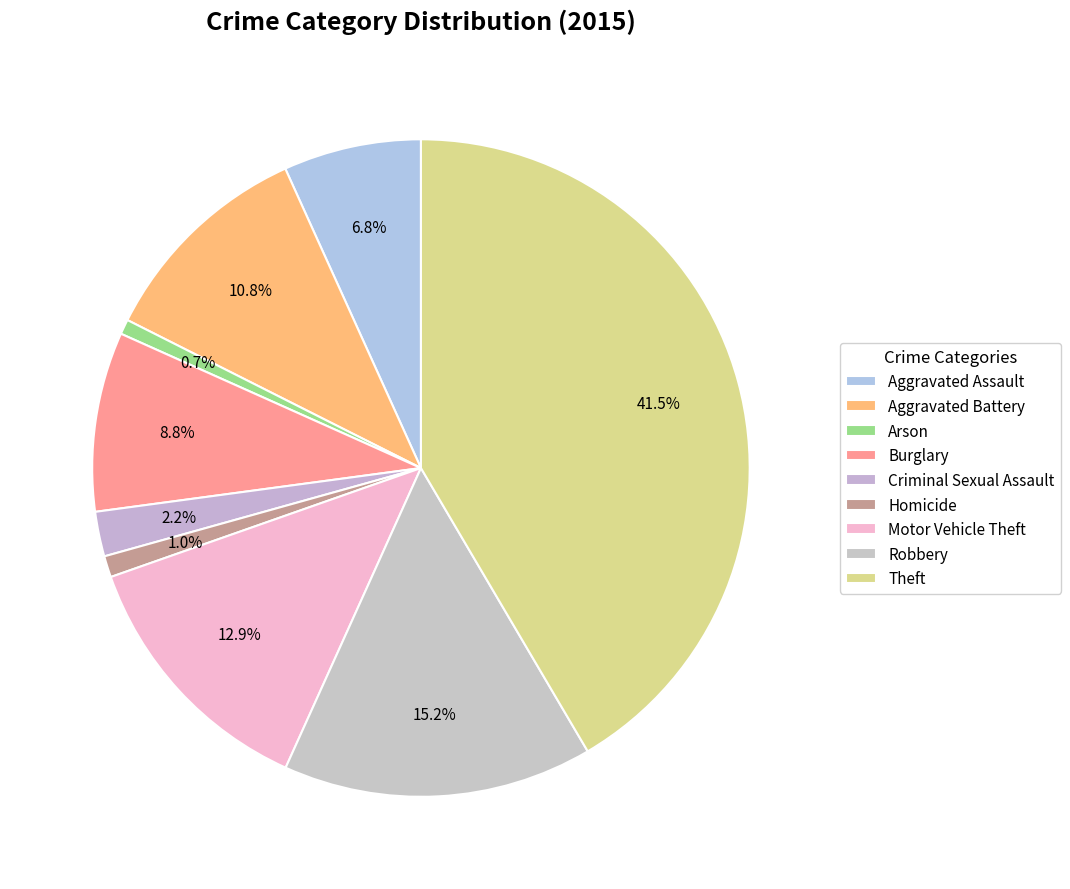

Count the number of slices in the pie.

9